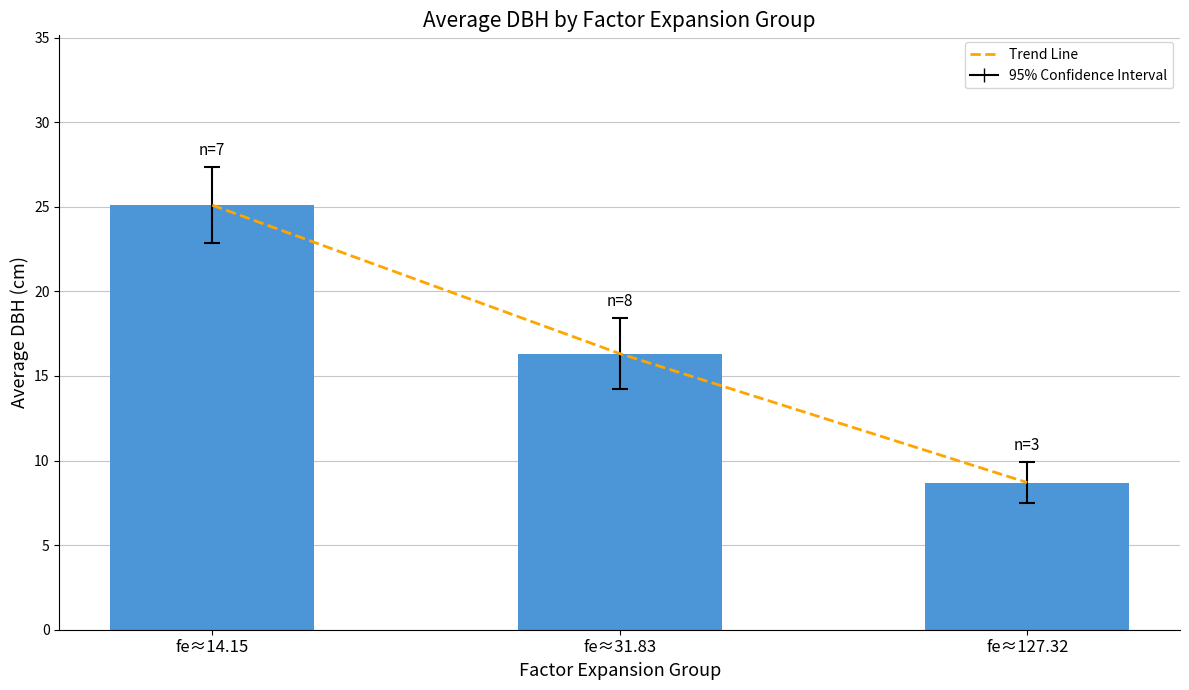

Which series has the largest total across all categories?

Trend Line